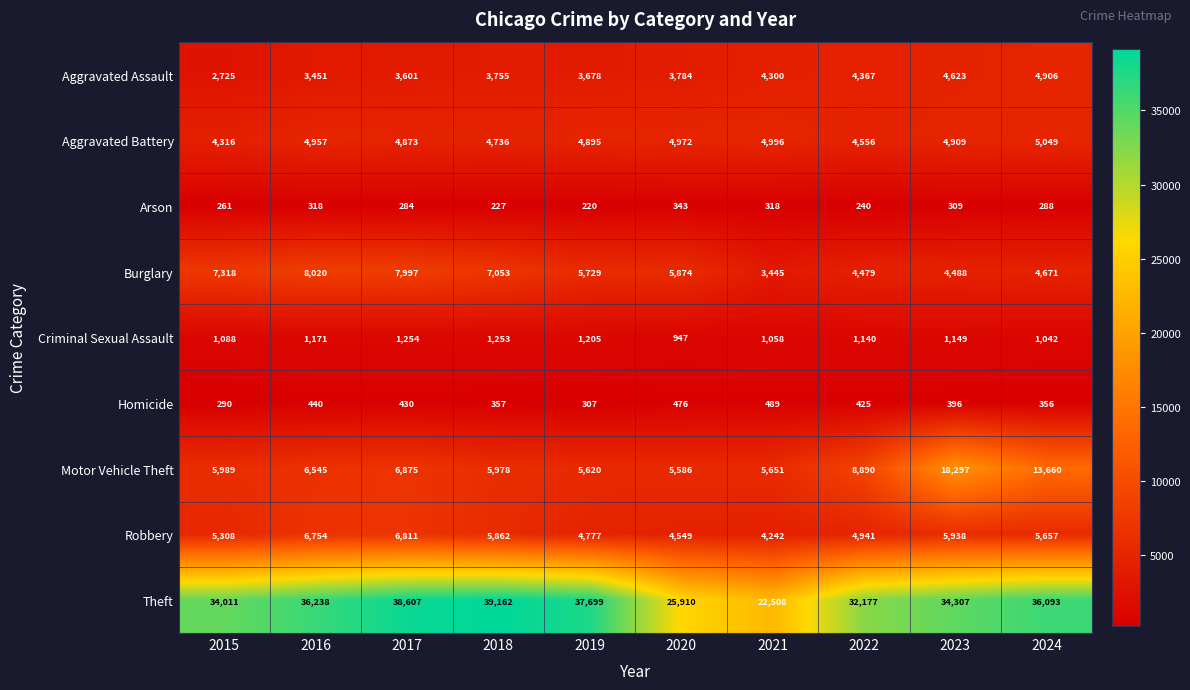

What is the difference between the maximum and minimum values in the Homicide series?

199